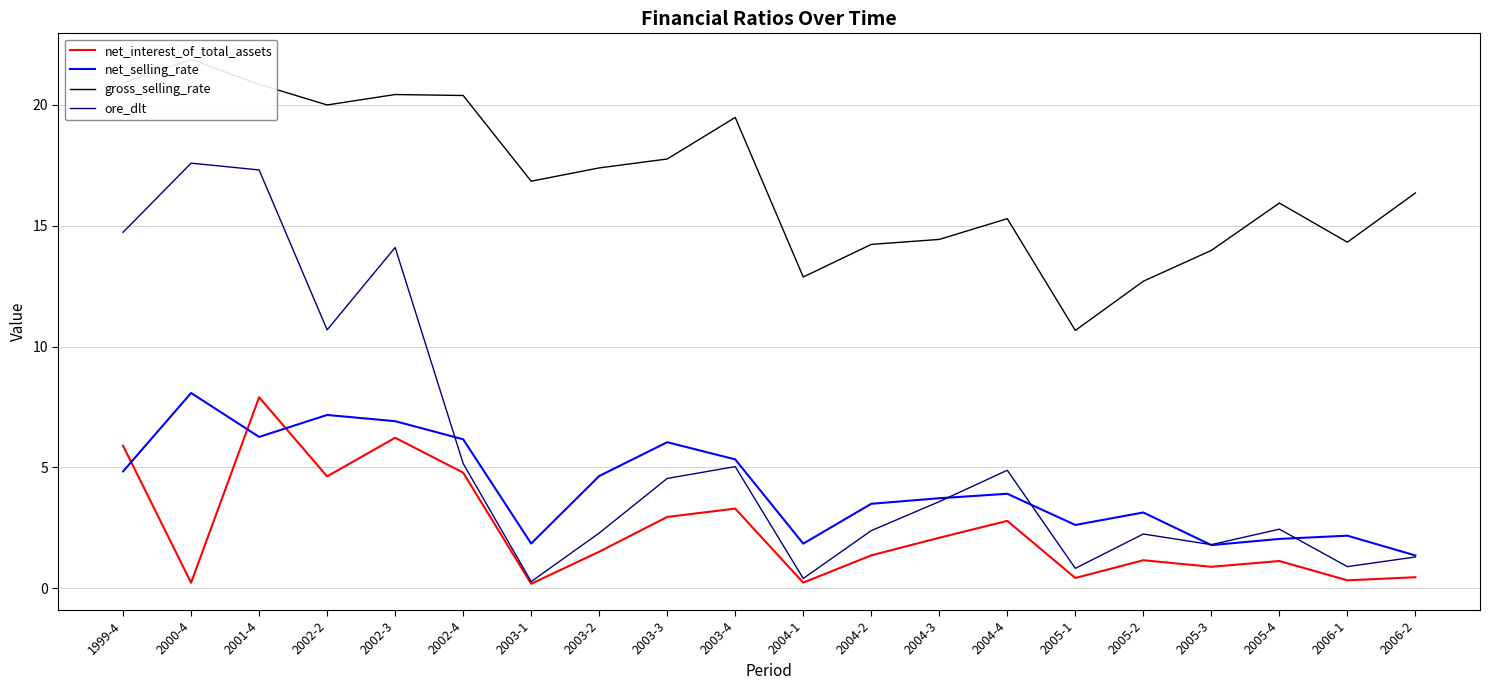

Which series changed the most between 2001-4 and 2002-3?

ore_dlt